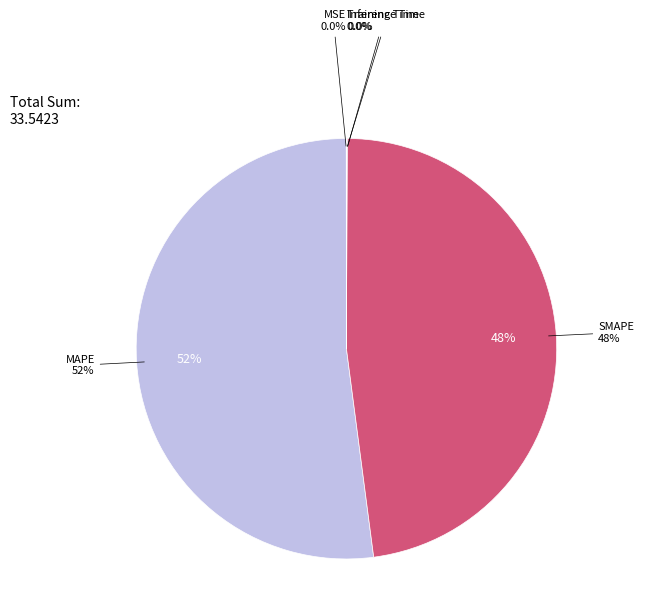

What is the largest slice in the pie chart?

MAPE